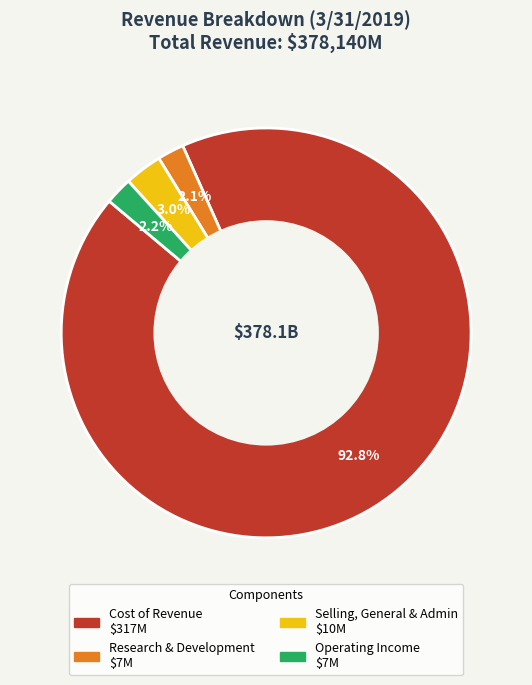

Is there a majority slice in this chart?

Yes